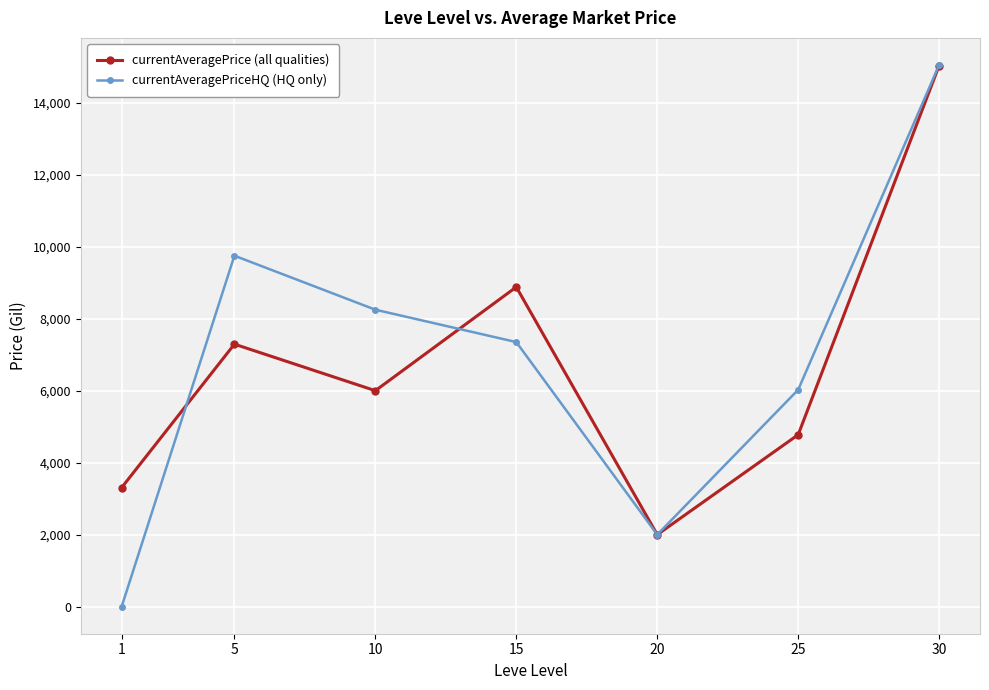

What is the difference between the second highest and second lowest values in the currentAveragePriceHQ (HQ only) series?

7750.0